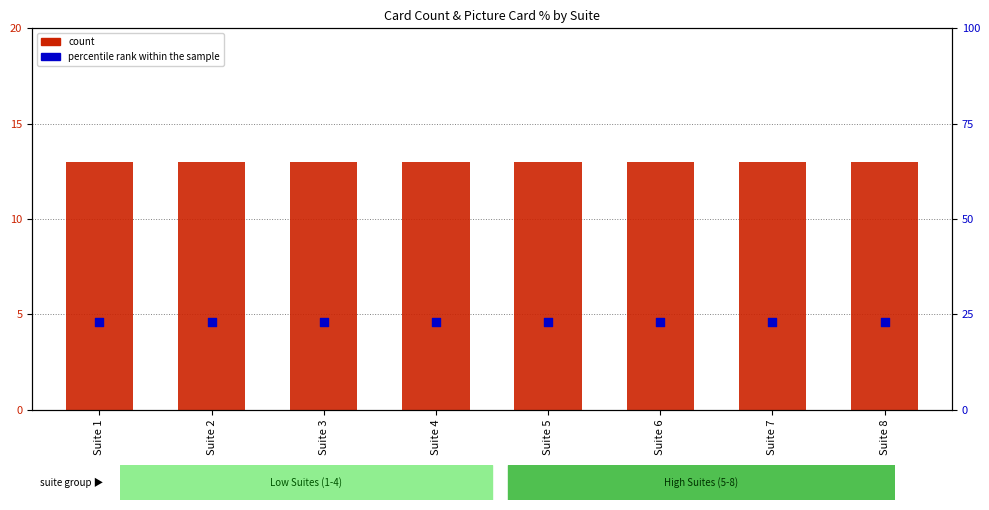

Which series contains the lowest Y value?

count